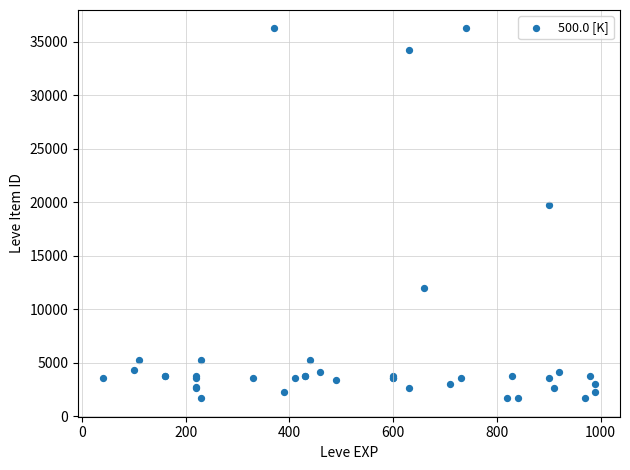

What Y value in the scatter plot is closest to 18967?

19744